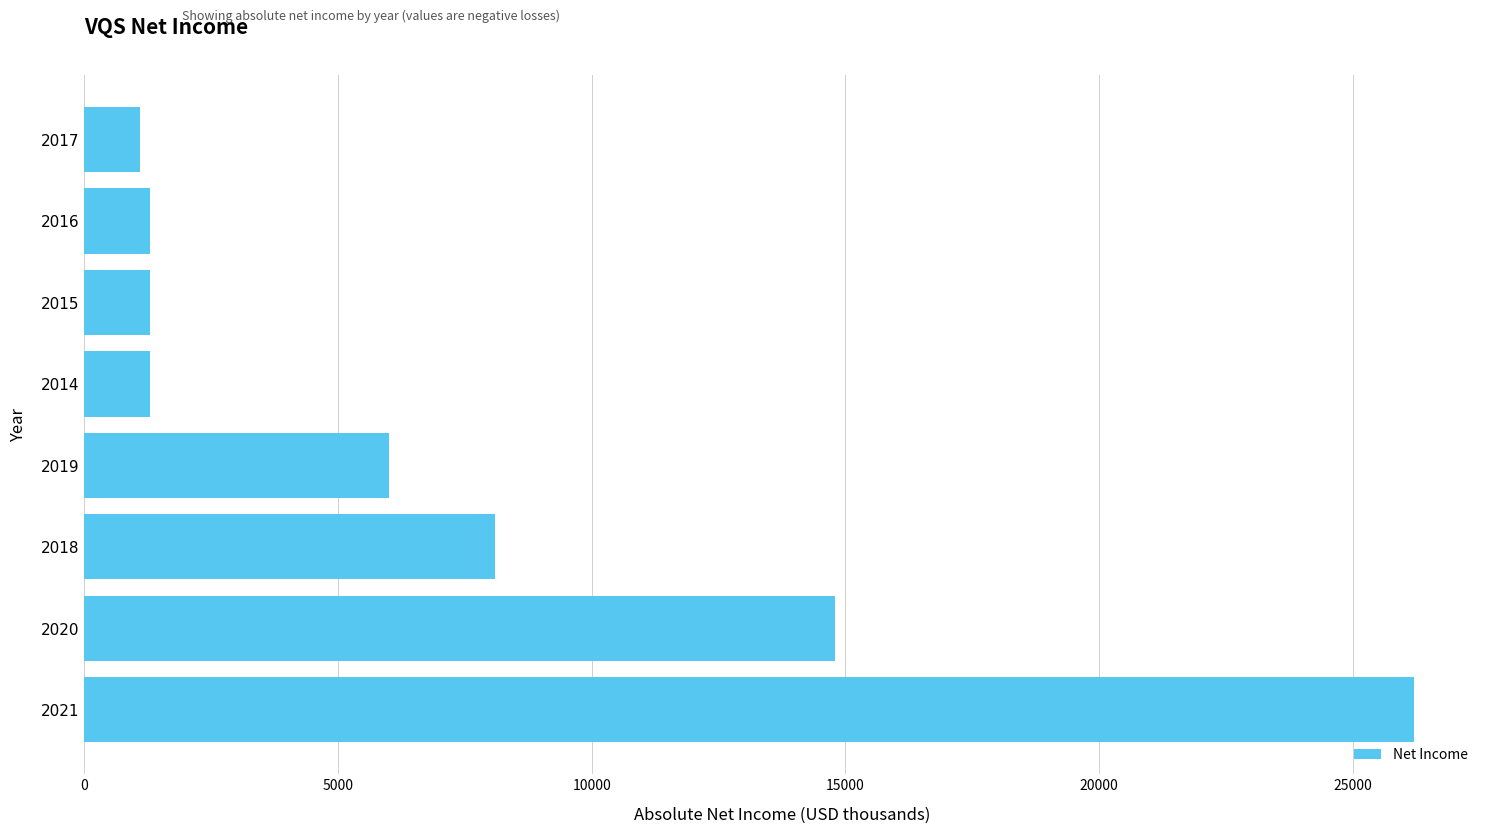

Is it true that the value at 2015 is 2337?

False